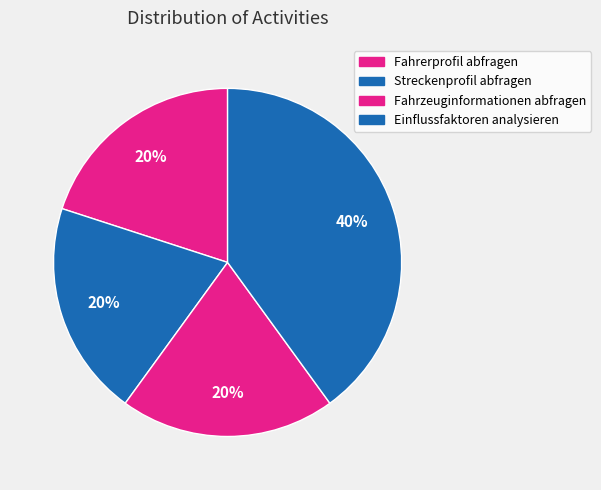

To the nearest percent, what percentage of the pie is Fahrzeuginformationen abfragen?

20%